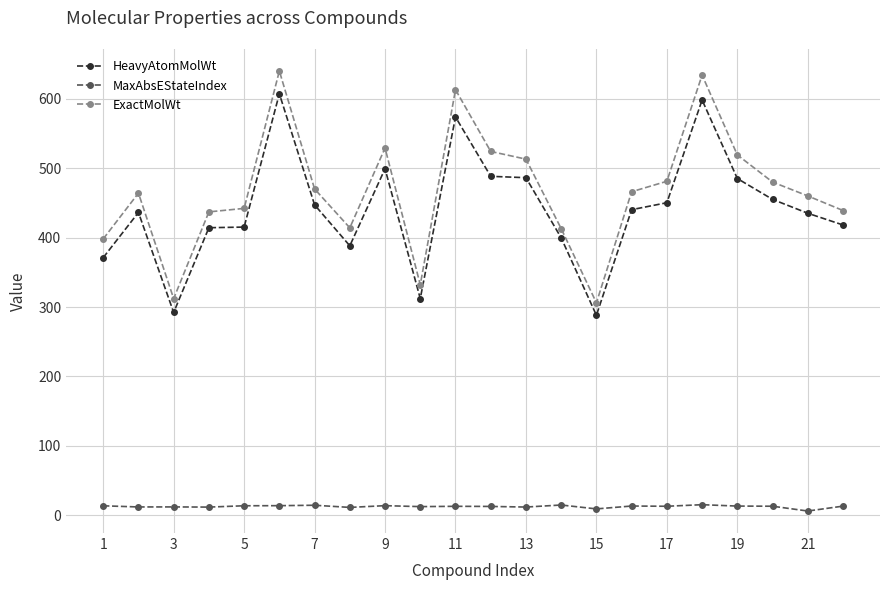

Which series has the largest total across all categories?

ExactMolWt